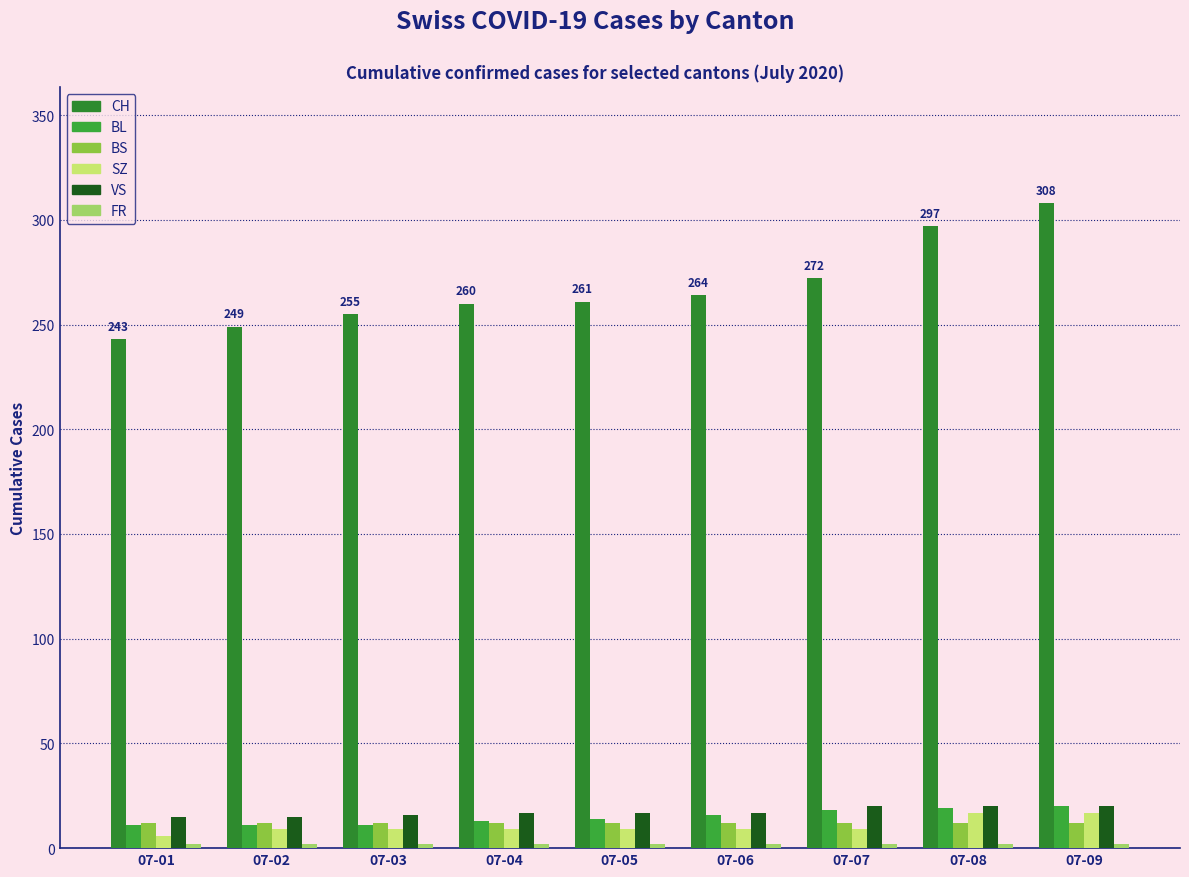

Count the number of data series in this chart.

6